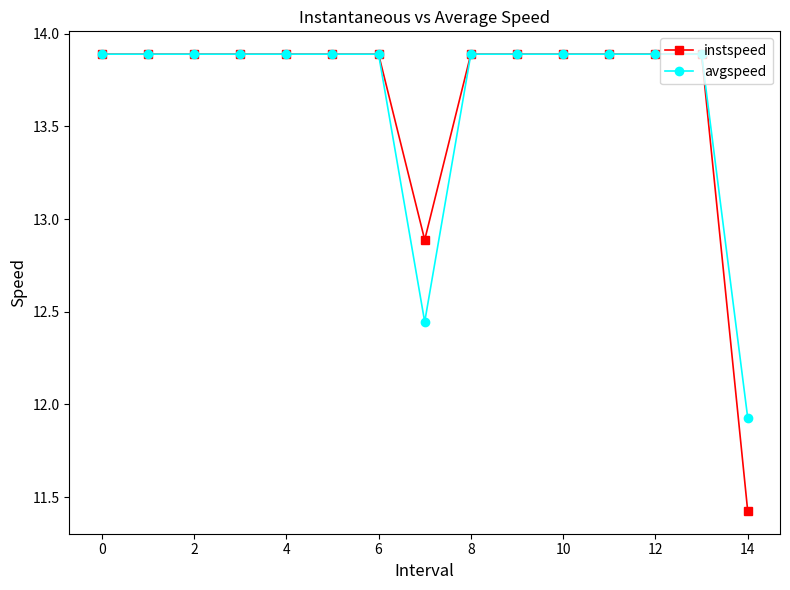

Does the chart have visible grid lines?

No